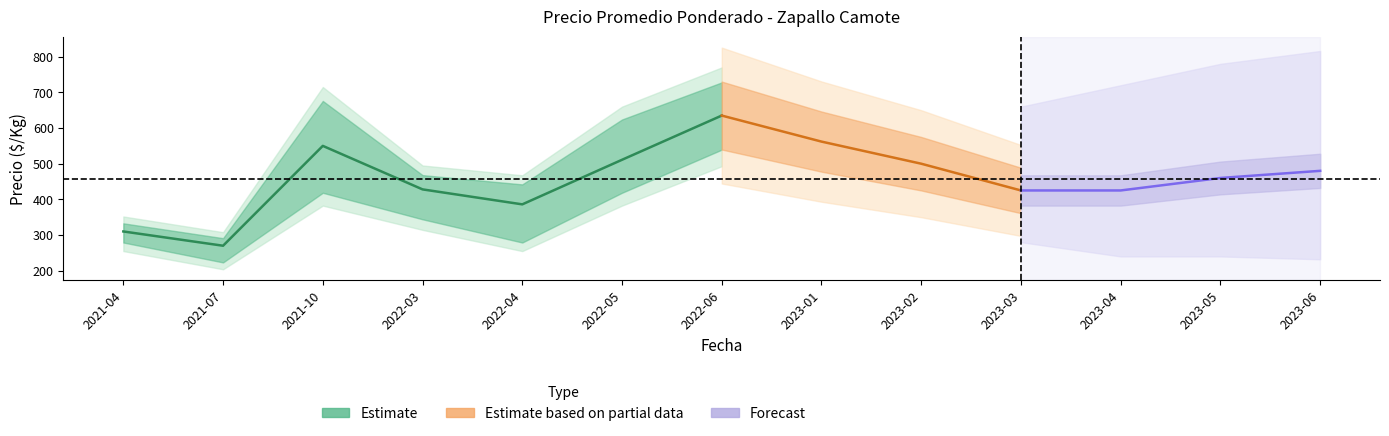

At which category is the sum across all series the highest?

2022-06